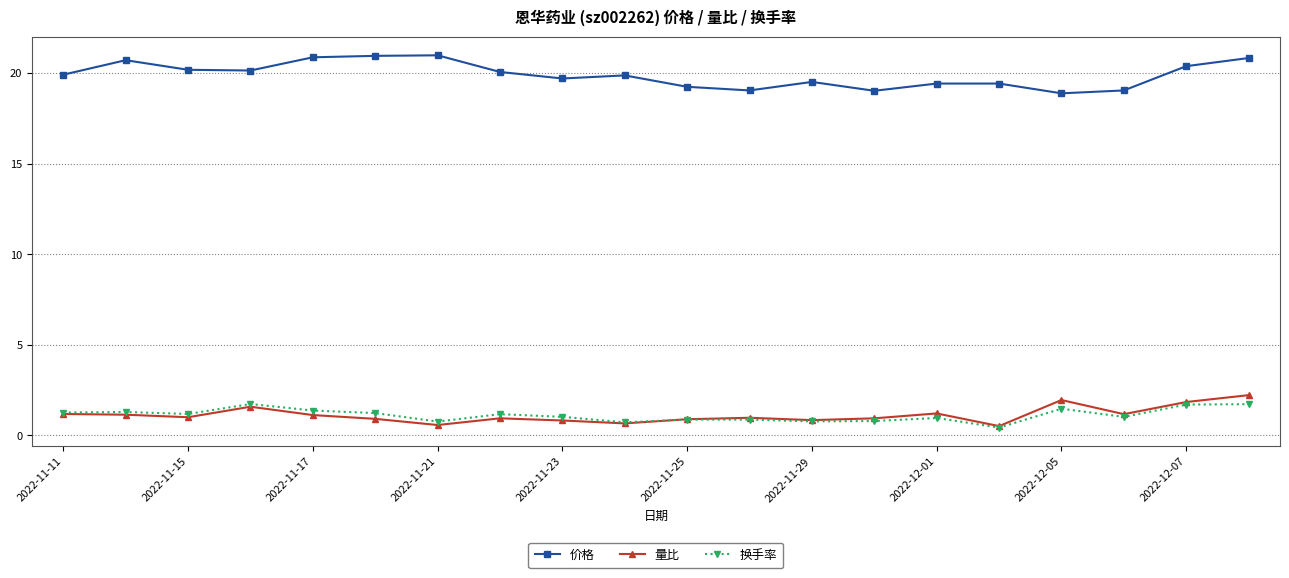

Which series has the largest total across all categories?

价格